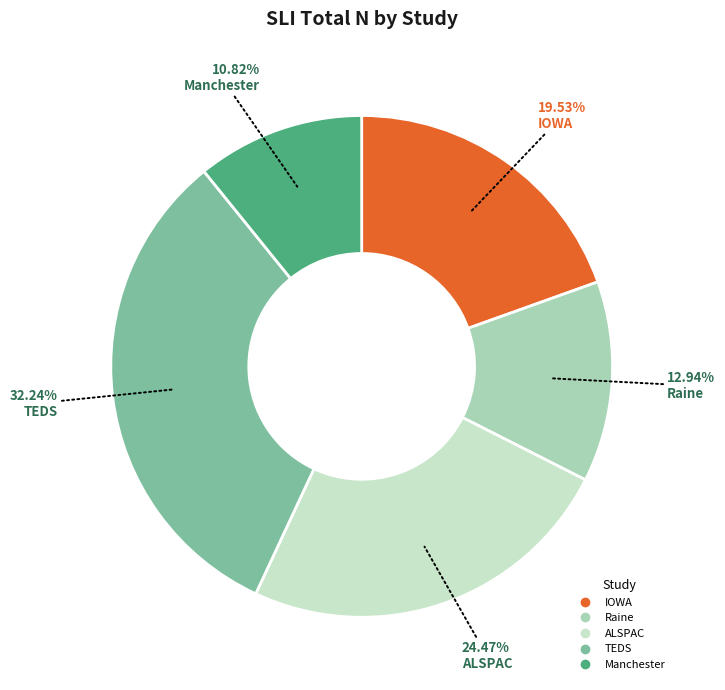

Count the number of slices in the pie.

5